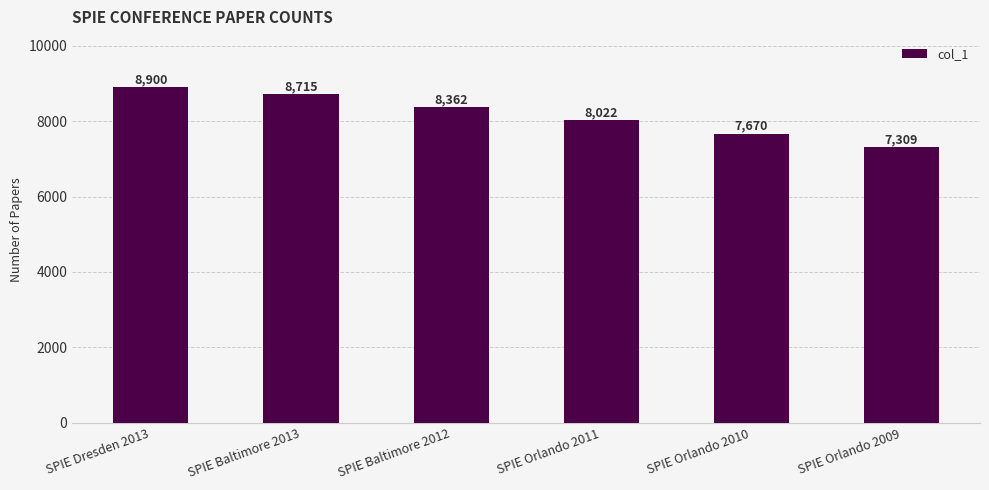

What is the minimum value shown in the chart?

7309